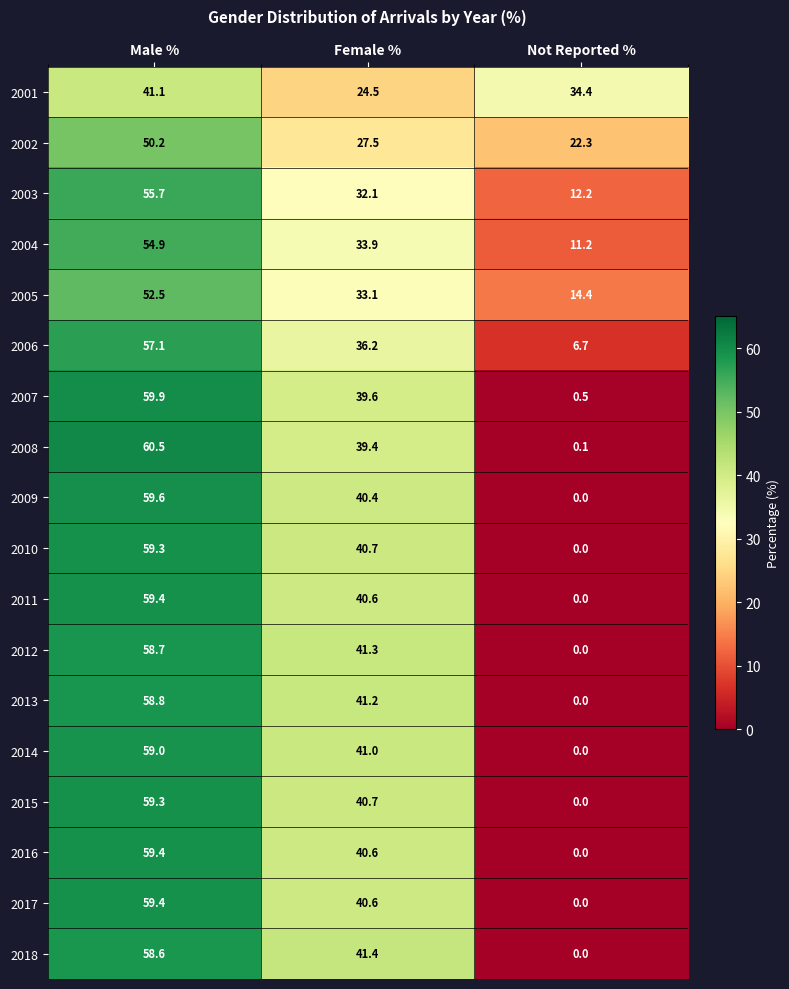

List the labels in order of 2002 value, largest first.

Male %, Female %, Not Reported %